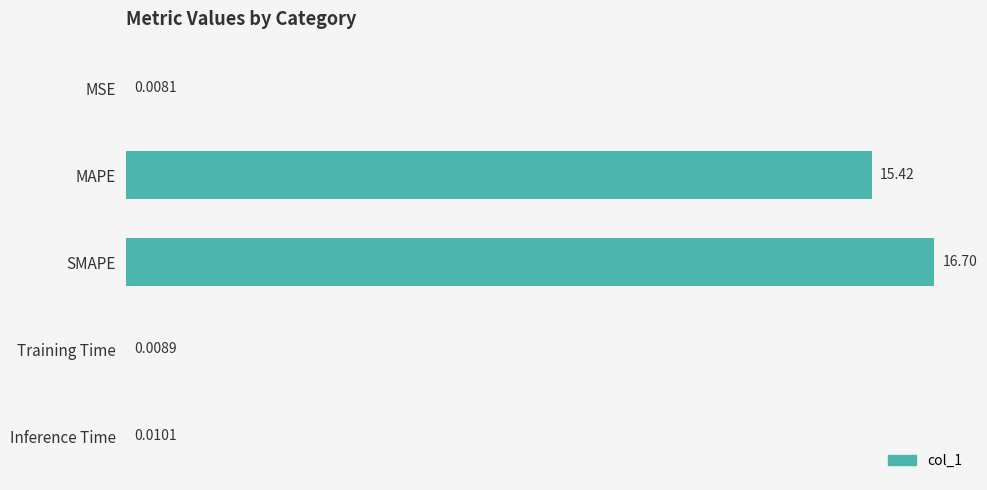

Which has a higher value, Training Time or Inference Time?

Inference Time